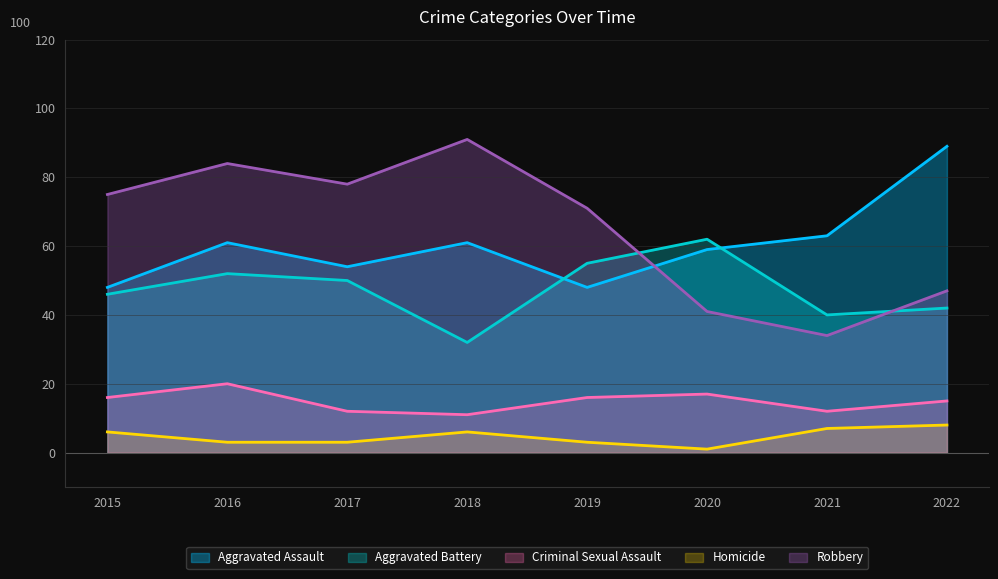

What is the difference between the maximum and second lowest values in the Criminal Sexual Assault series?

8